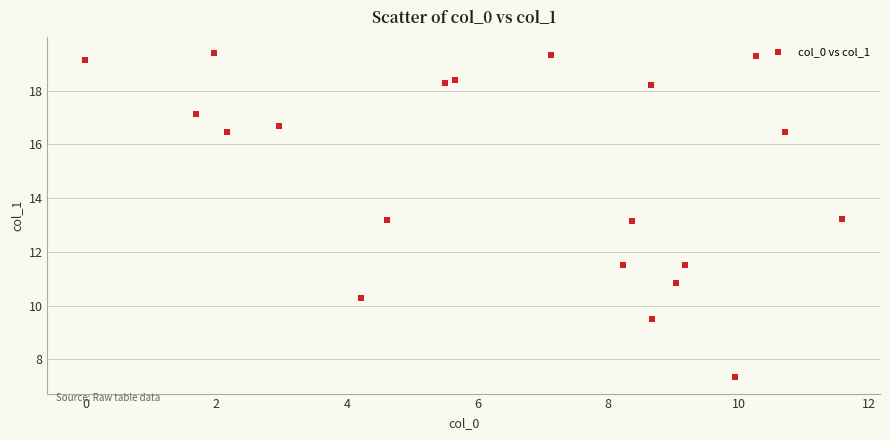

What is the range of Y values (max minus min)?

12.1